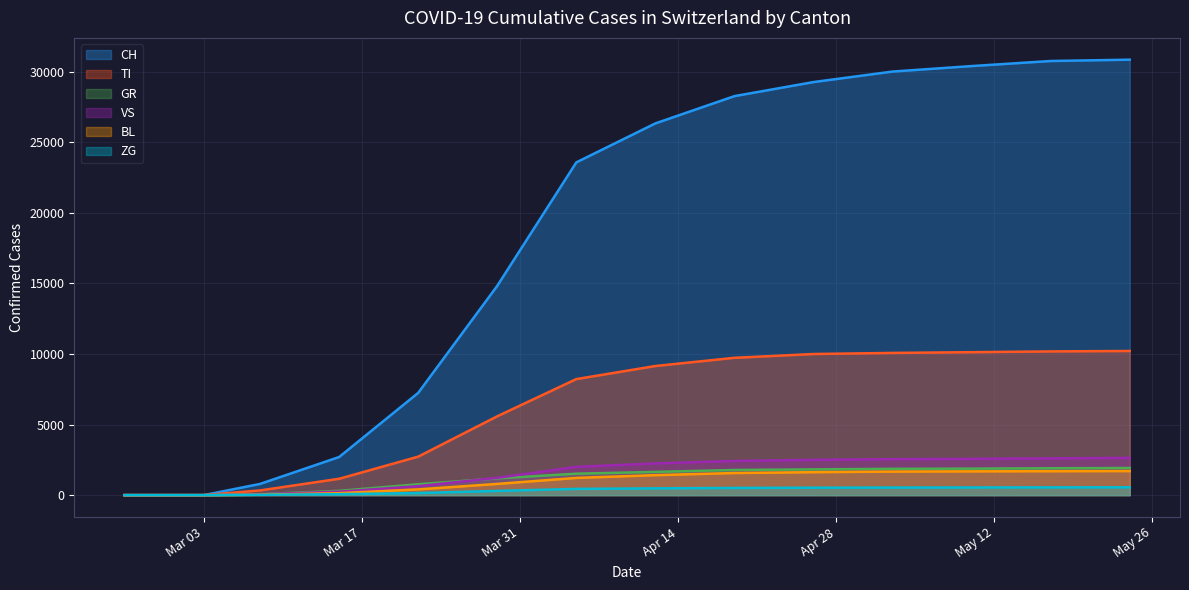

Which series has the largest total across all categories?

CH